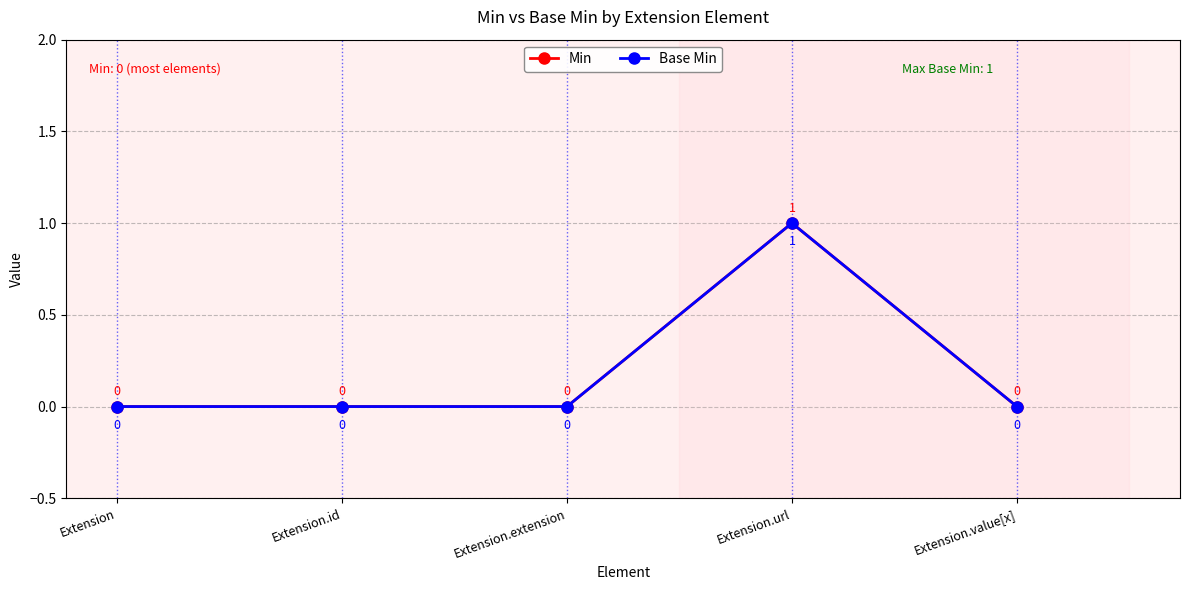

List the labels in order of Base Min value, largest first.

Extension.url, Extension, Extension.id, Extension.extension, Extension.value[x]